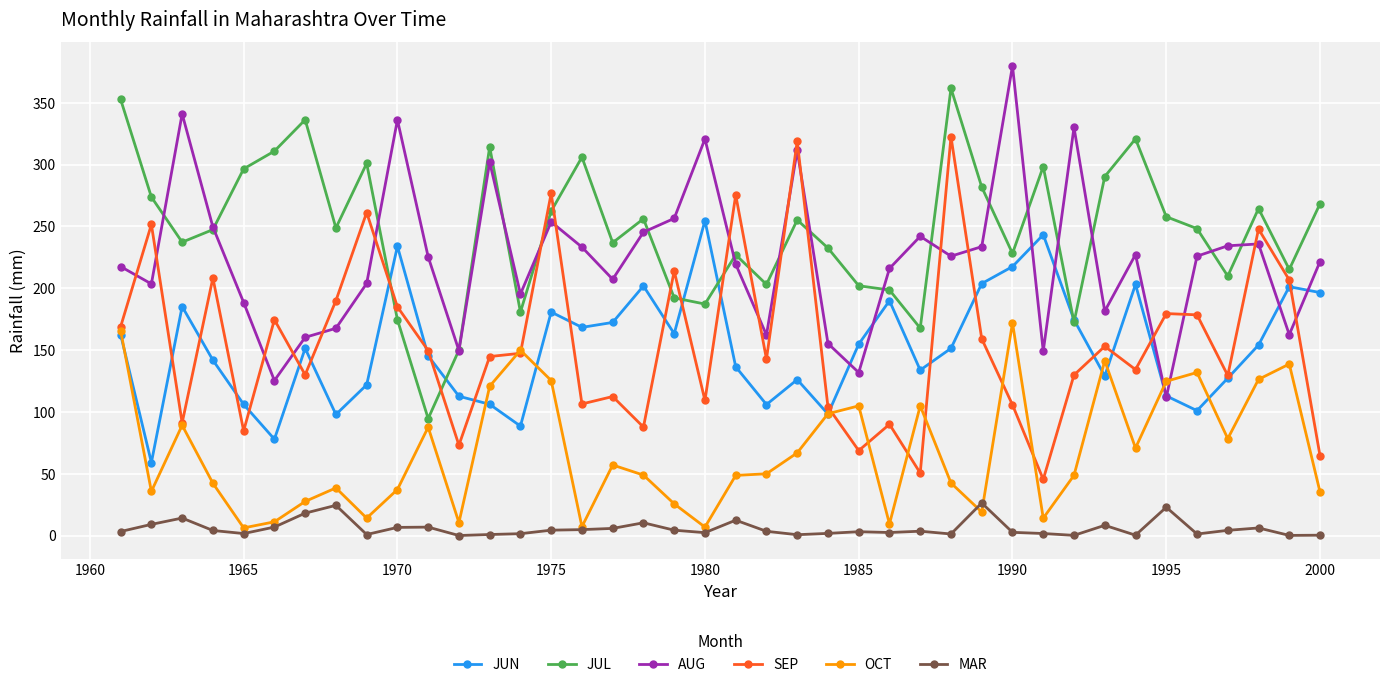

What is the value of the OCT point at the 31st from the left?

14.0